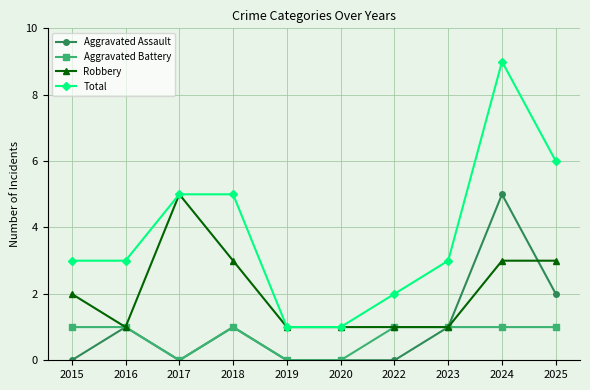

What are all the series names shown in the legend?

Aggravated Assault, Aggravated Battery, Robbery, Total